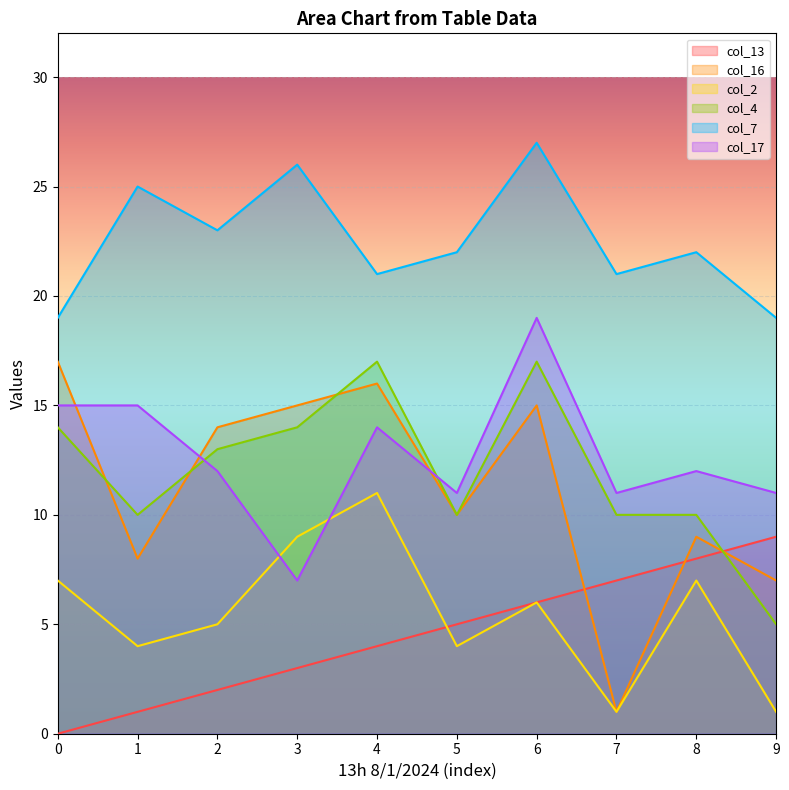

At which category does col_2 reach its first local valley?

1